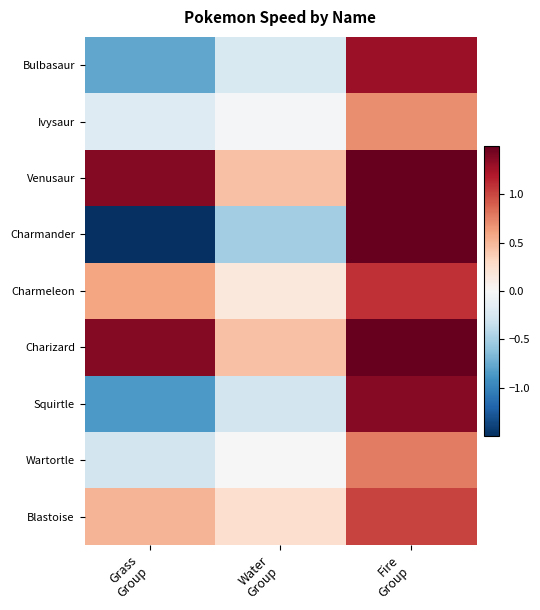

What is the greatest value displayed?

2.3